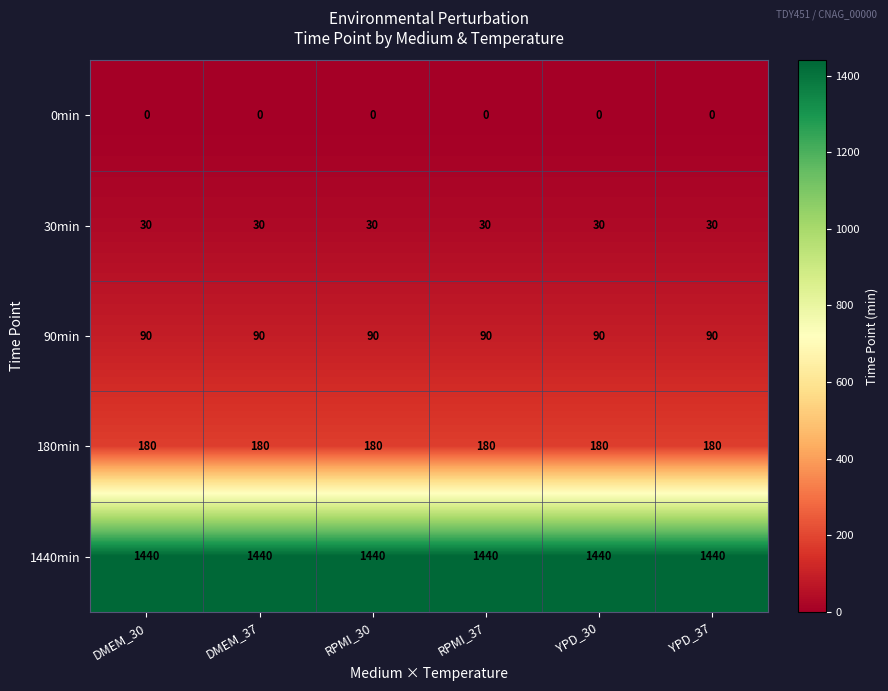

Is it true that 1440min equals 819 at RPMI_30?

False